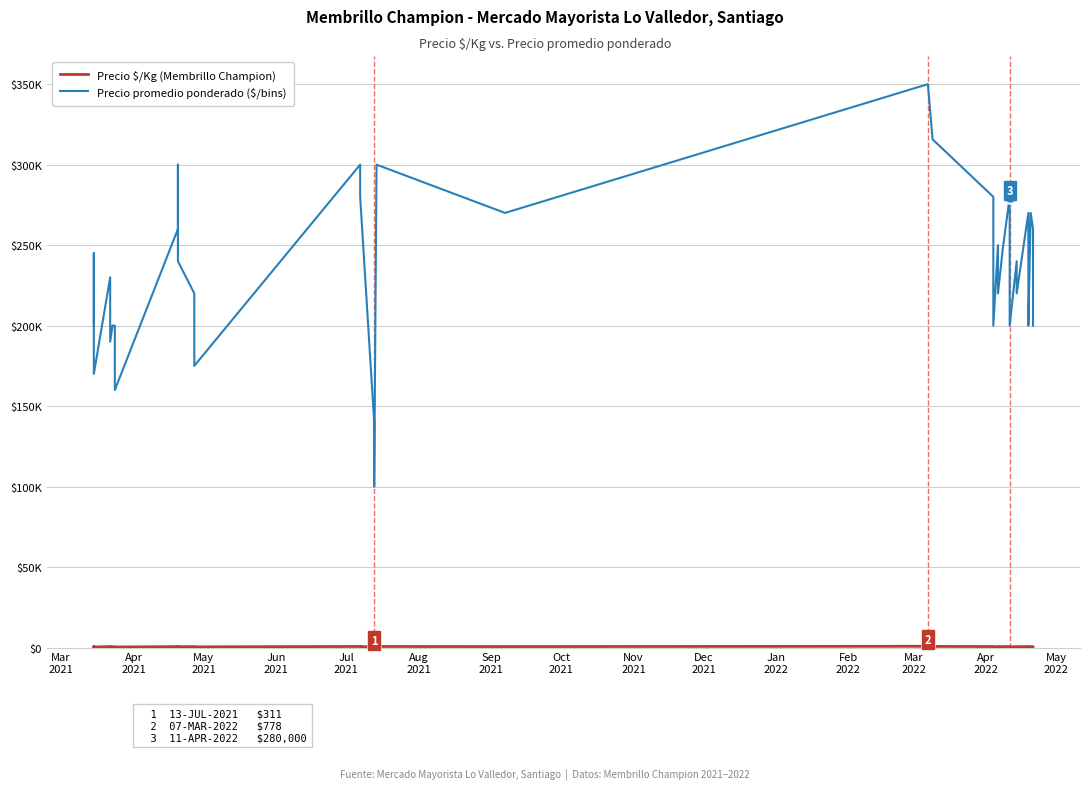

What is the difference between the maximum and minimum values in the Precio $/Kg (Membrillo Champion) series?

556